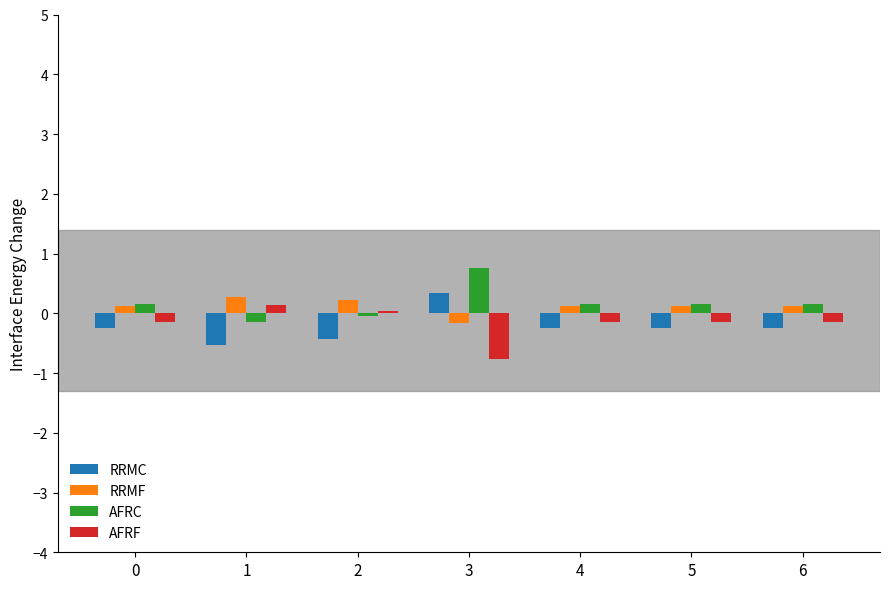

Is it true that RRMC equals 0.3 at 3?

True